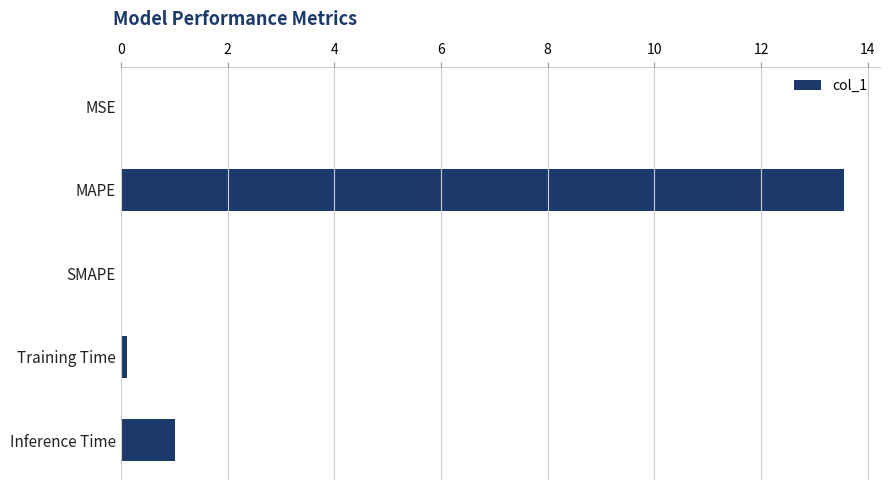

At which label is the value closest to 6?

Inference Time